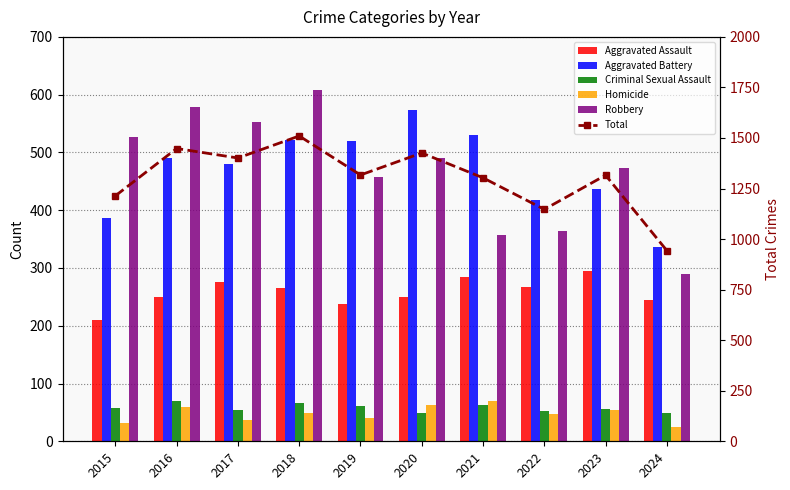

Reading left to right, what are all the values shown in this chart?

Aggravated Assault: 2015=210	2016=250	2017=276	2018=265	2019=238	2020=249	2021=284	2022=267	2023=295	2024=244
Aggravated Battery: 2015=387	2016=491	2017=480	2018=522	2019=520	2020=574	2021=531	2022=417	2023=437	2024=337
Criminal Sexual Assault: 2015=58	2016=69	2017=55	2018=66	2019=61	2020=49	2021=62	2022=52	2023=56	2024=49
Homicide: 2015=32	2016=59	2017=37	2018=49	2019=40	2020=63	2021=69	2022=47	2023=55	2024=24
Robbery: 2015=527	2016=579	2017=553	2018=608	2019=458	2020=491	2021=357	2022=364	2023=473	2024=289
Total: 2015=1214	2016=1448	2017=1401	2018=1510	2019=1317	2020=1426	2021=1303	2022=1147	2023=1316	2024=943